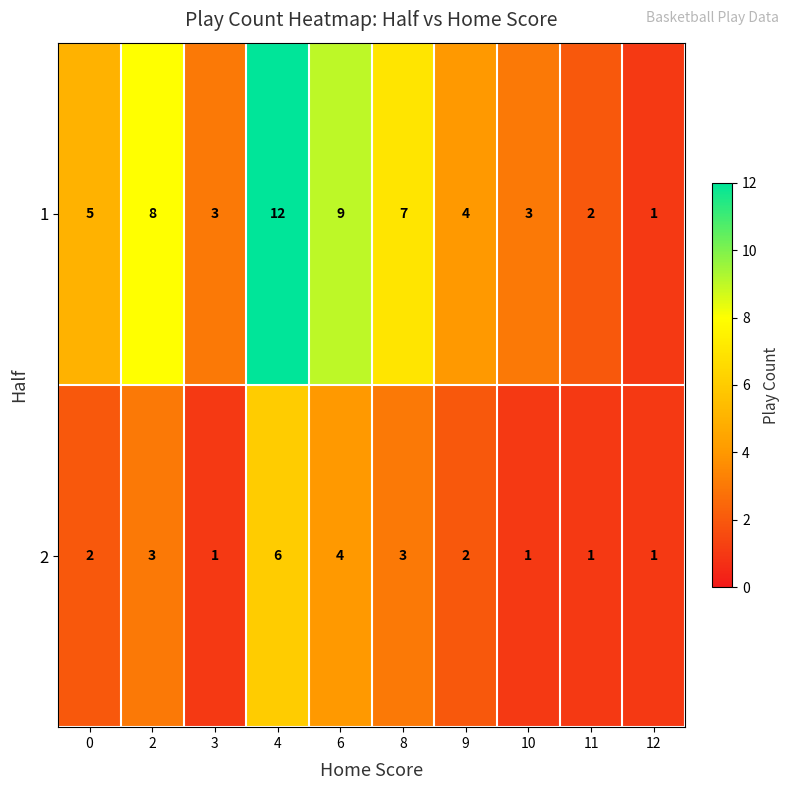

Count the number of data series in this chart.

2